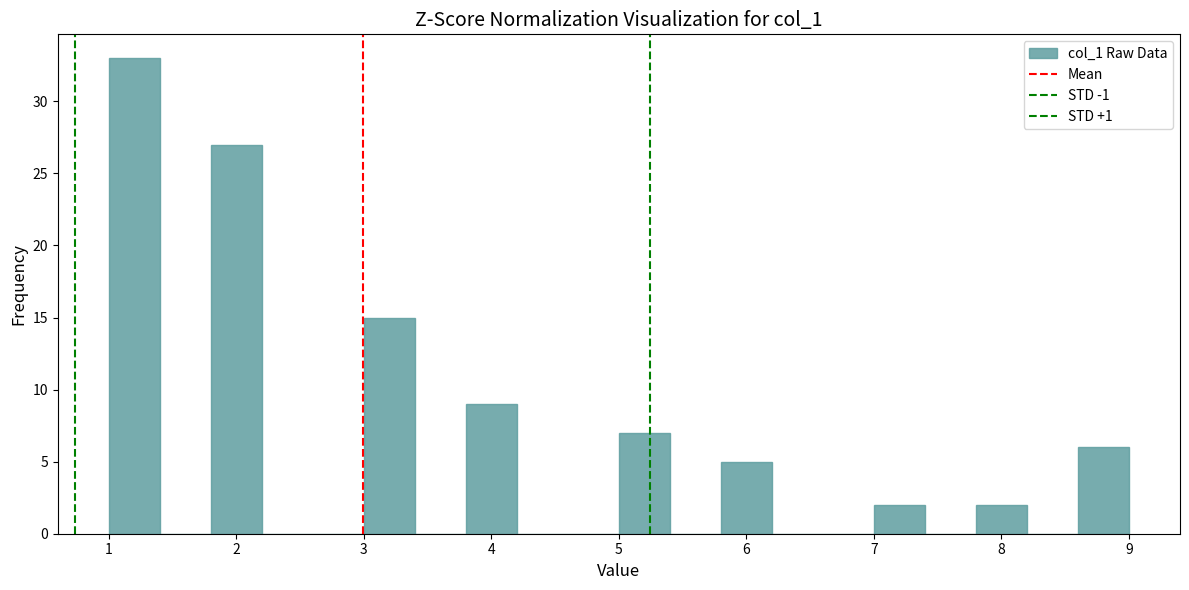

Reading left to right, list every bar in this chart as the range it spans on the x-axis followed by its height. The values are not printed on the chart, so give them approximately, as read against the axis.

1.0 to 1.4: 33
1.4 to 1.8: 0
1.8 to 2.2: 27
2.2 to 2.6: 0
2.6 to 3.0: 0
3.0 to 3.4: 15
3.4 to 3.8: 0
3.8 to 4.2: 9
4.2 to 4.6: 0
4.6 to 5.0: 0
5.0 to 5.4: 7
5.4 to 5.8: 0
5.8 to 6.2: 5
6.2 to 6.6: 0
6.6 to 7.0: 0
7.0 to 7.4: 2
7.4 to 7.8: 0
7.8 to 8.2: 2
8.2 to 8.6: 0
8.6 to 9.0: 6